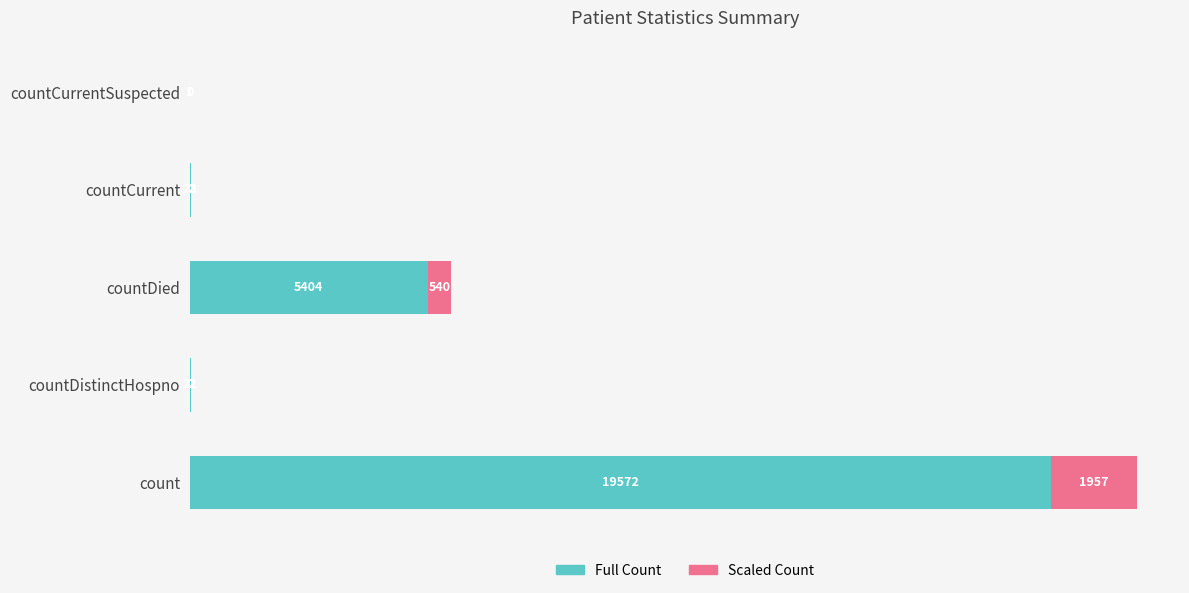

What is the total value across all series at countDistinctHospno?

24